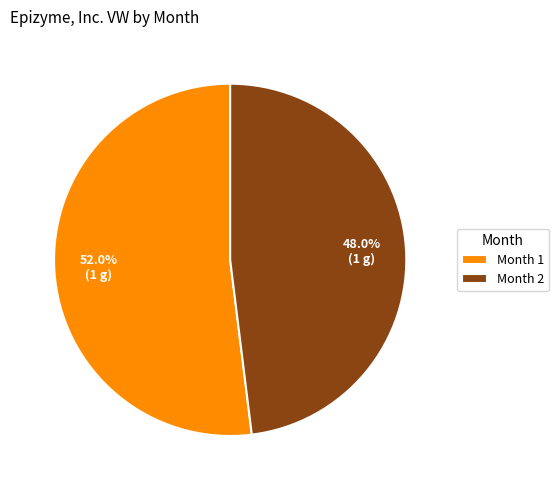

How many slices are in this pie chart?

2